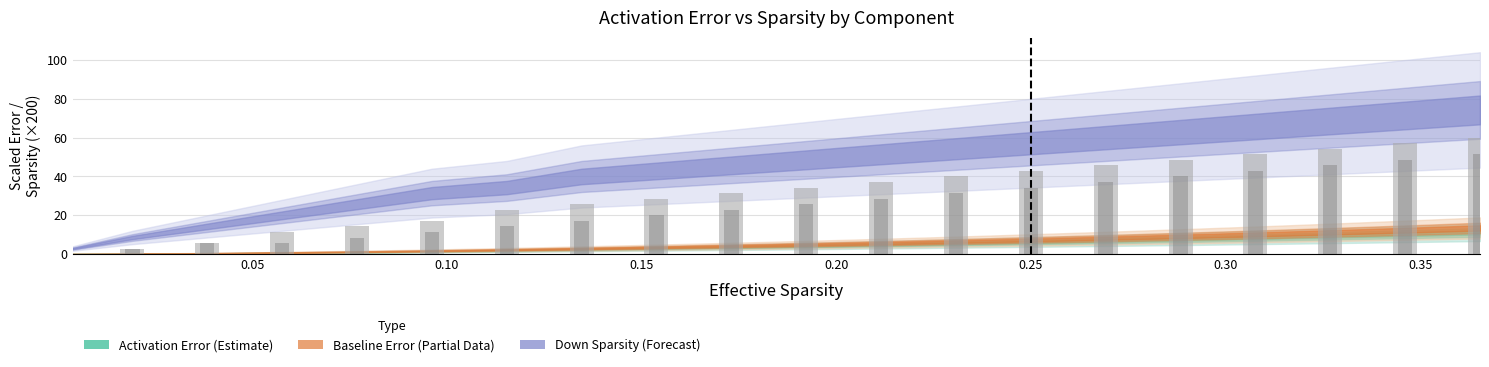

How many bars are there in total?

40